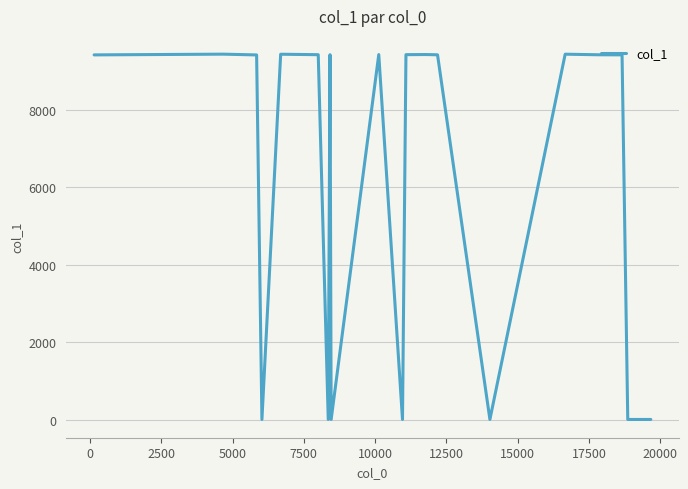

What is the difference between the maximum and minimum values?

9416